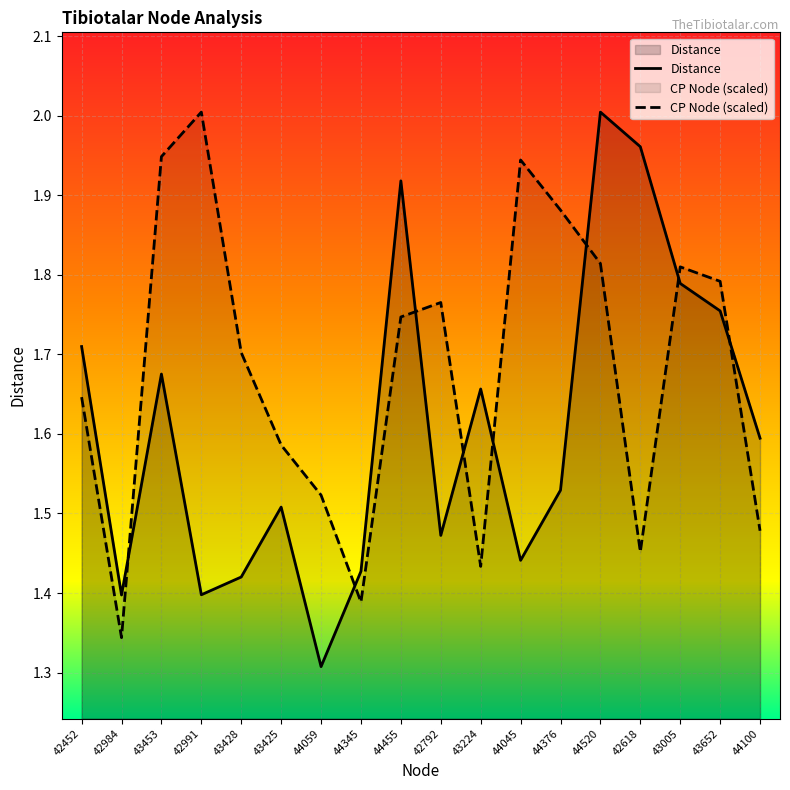

The CP Node series shows 1.8 at 43652. True or false?

True